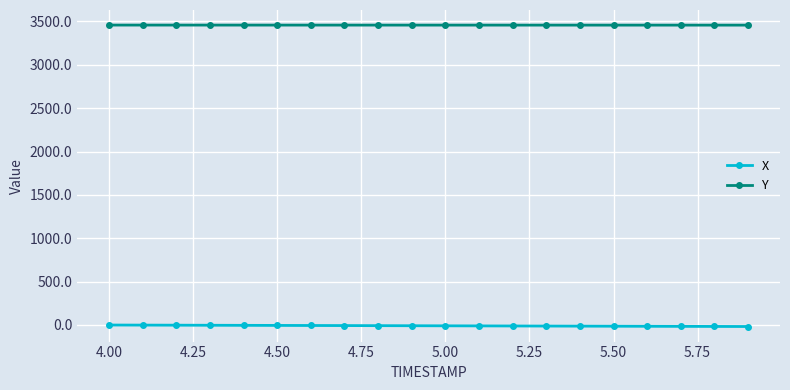

Rank the series by their average value, from lowest to highest.

X, Y